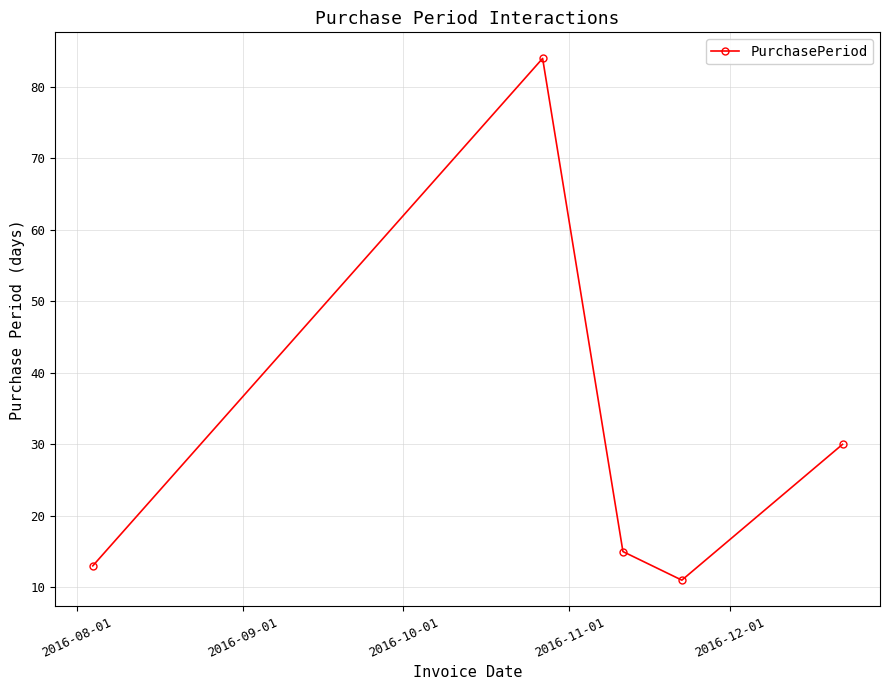

How many points are higher than both their immediate neighbors (excluding endpoints)?

1